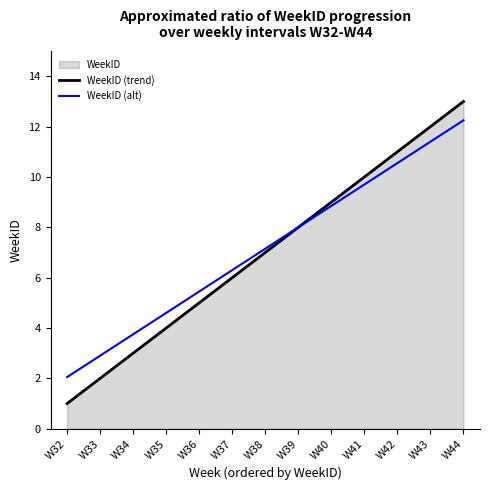

Which has a higher value, W38 or W35?

W38